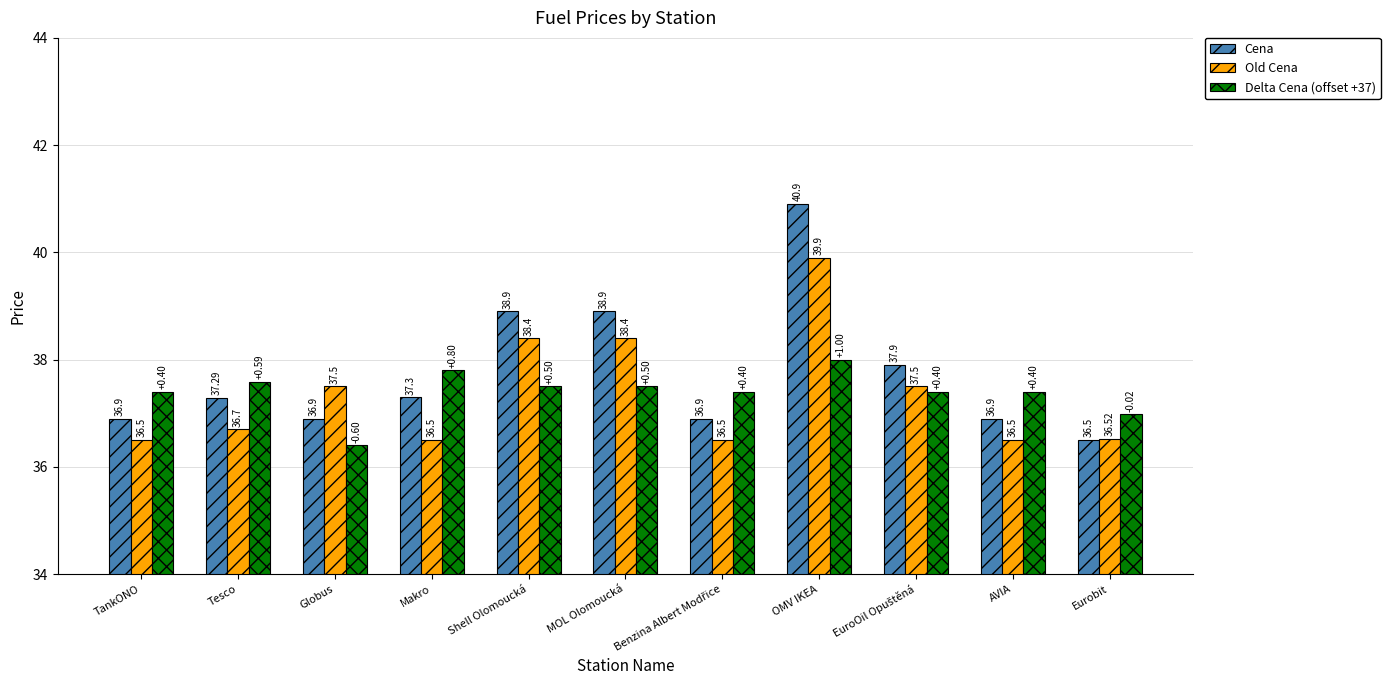

At how many categories does at least one series exceed 37?

10